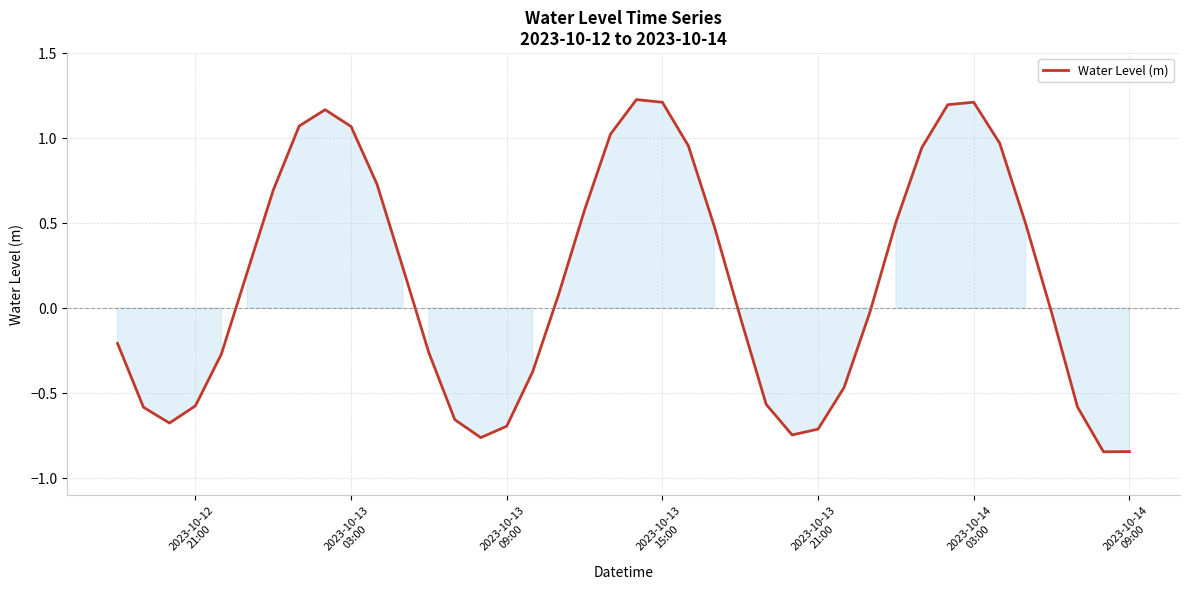

How many lines are shown in the chart?

1